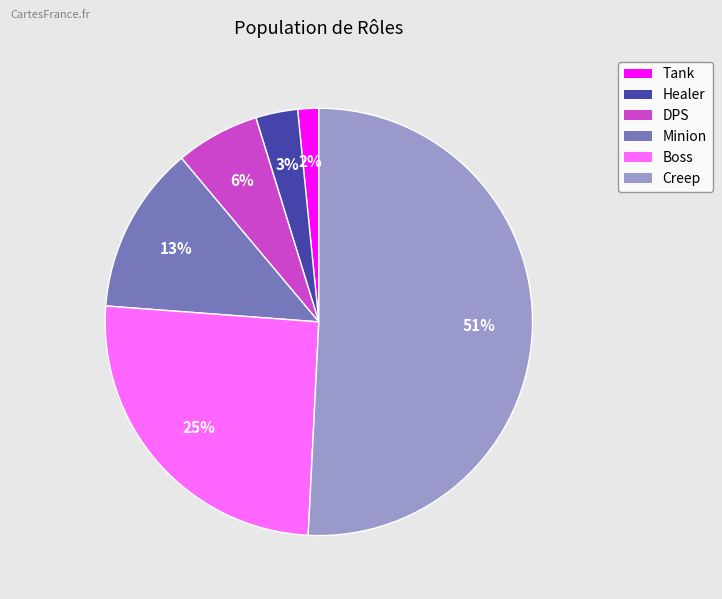

Between Boss and Tank, which is larger?

Boss